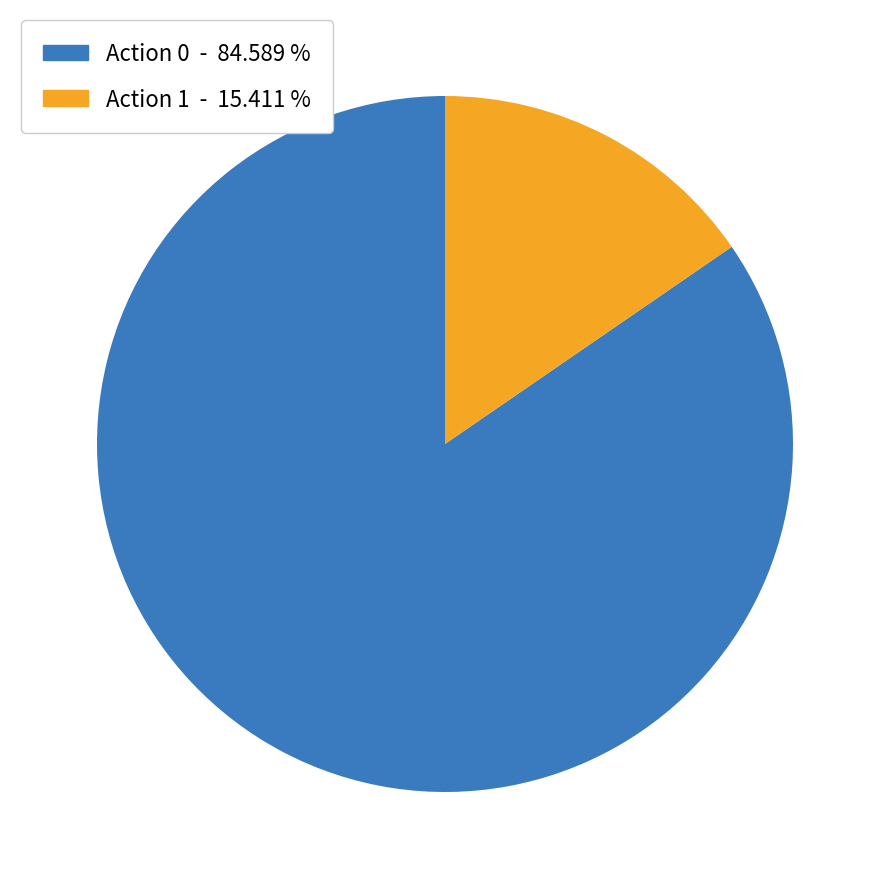

Is there any slice that represents more than half of the pie?

Yes